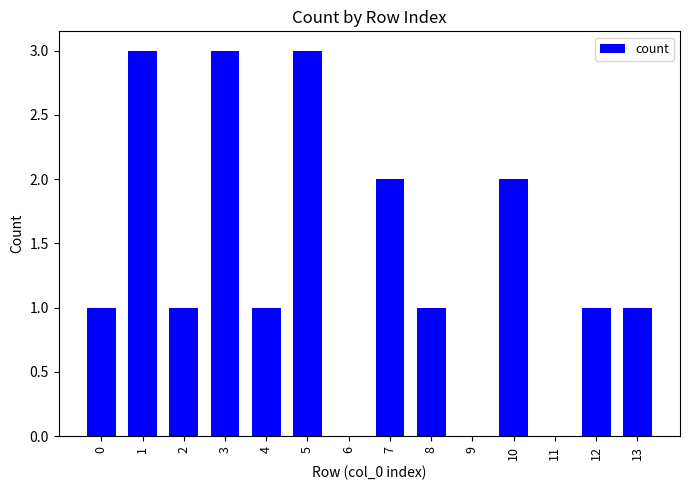

Are the bars grouped side by side (vs. stacked)?

No